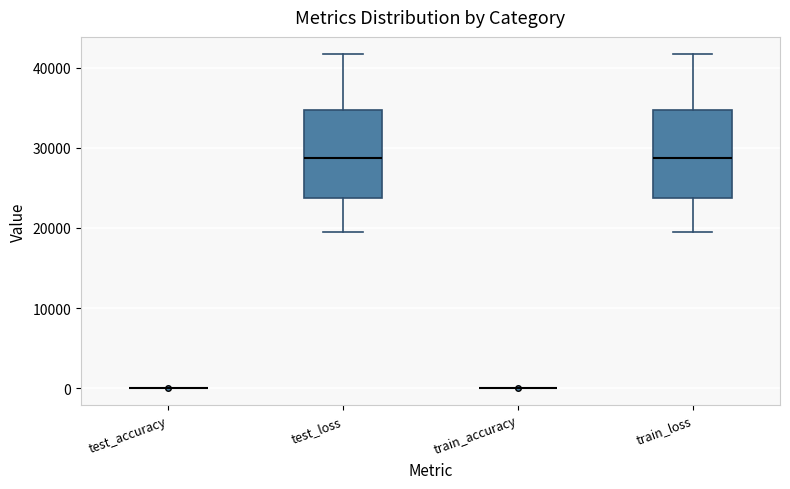

Reading left to right, transcribe this box plot: for each box, give where its median line is, the range the box spans, and where its two whiskers end, as read against the y-axis. The values are not printed on the chart, so give them approximately, as read against the axis.

test_accuracy: box collapsed to a line at 0, whiskers 0 to 0
test_loss: median 29000, box 24000 to 35000, whiskers 19000 to 42000
train_accuracy: box collapsed to a line at 0, whiskers 0 to 0
train_loss: median 29000, box 24000 to 35000, whiskers 19000 to 42000